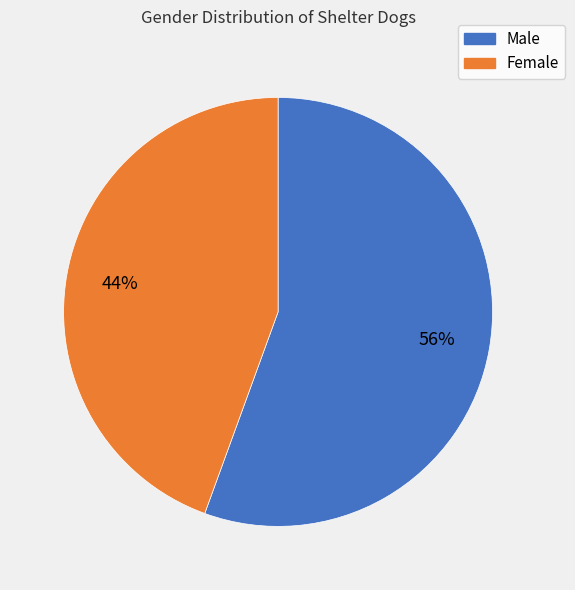

Do Female and Male together represent more than half of the pie?

Yes